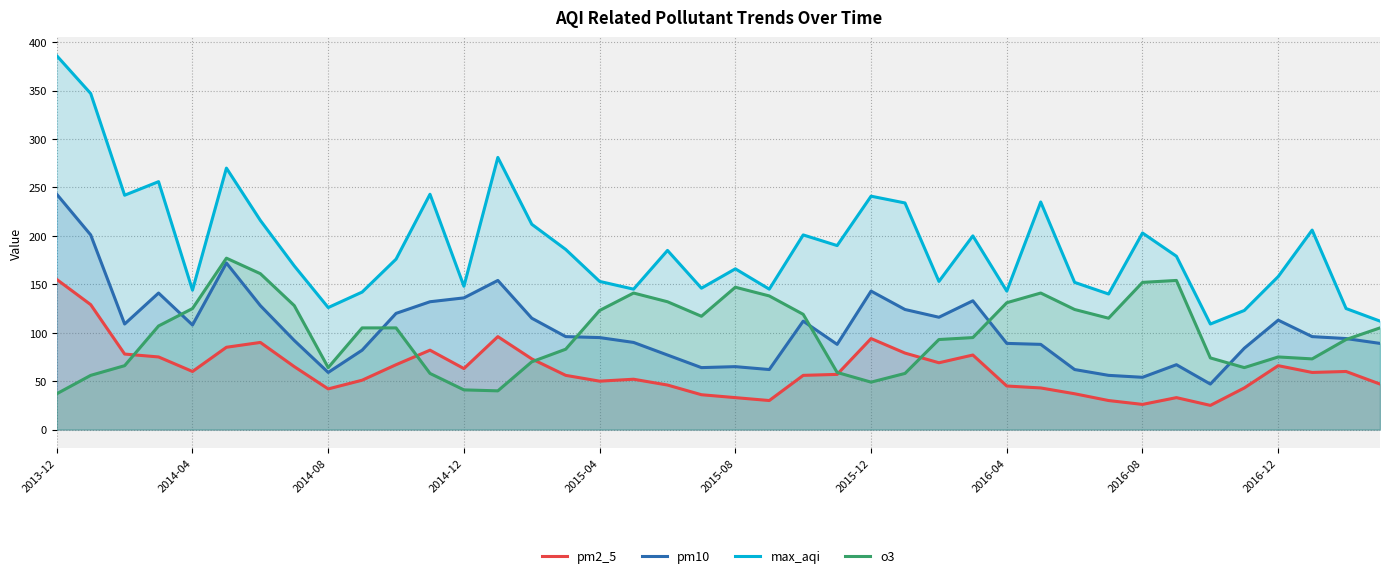

At 2016-04, list the series in order from smallest to largest.

pm2_5, pm10, o3, max_aqi